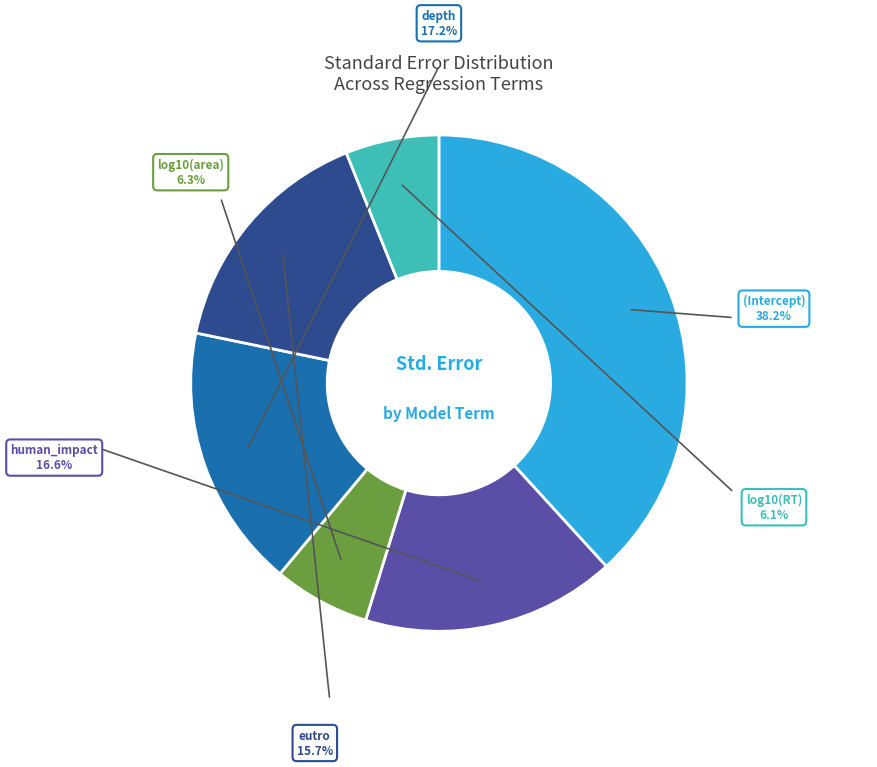

What is the change in value from depth to log10(RT)?

-0.2